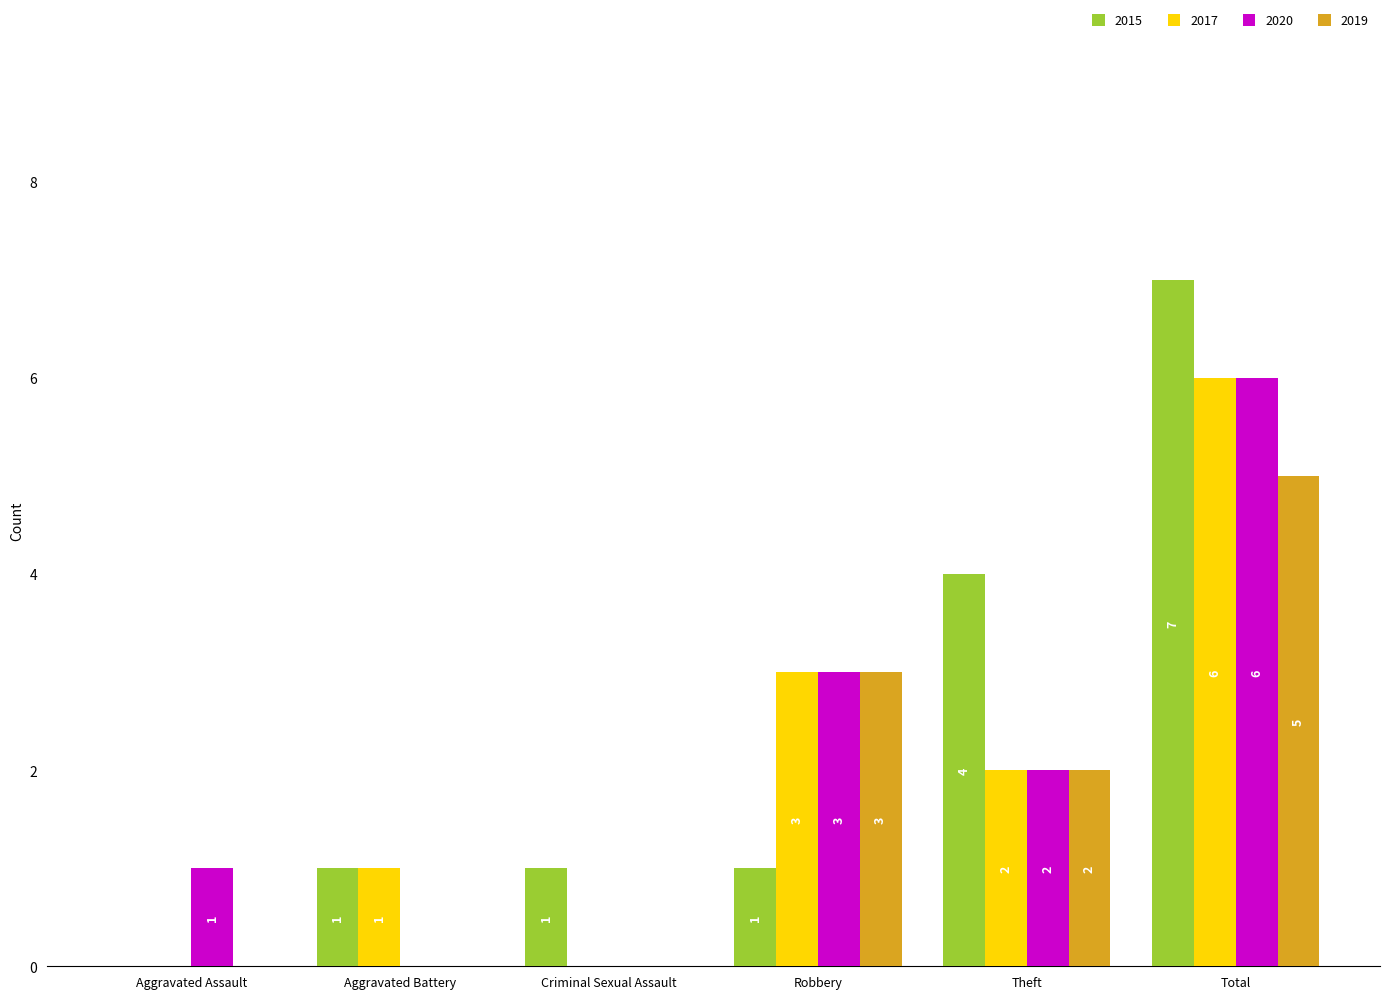

What are all the series names shown in the legend?

2015, 2017, 2020, 2019